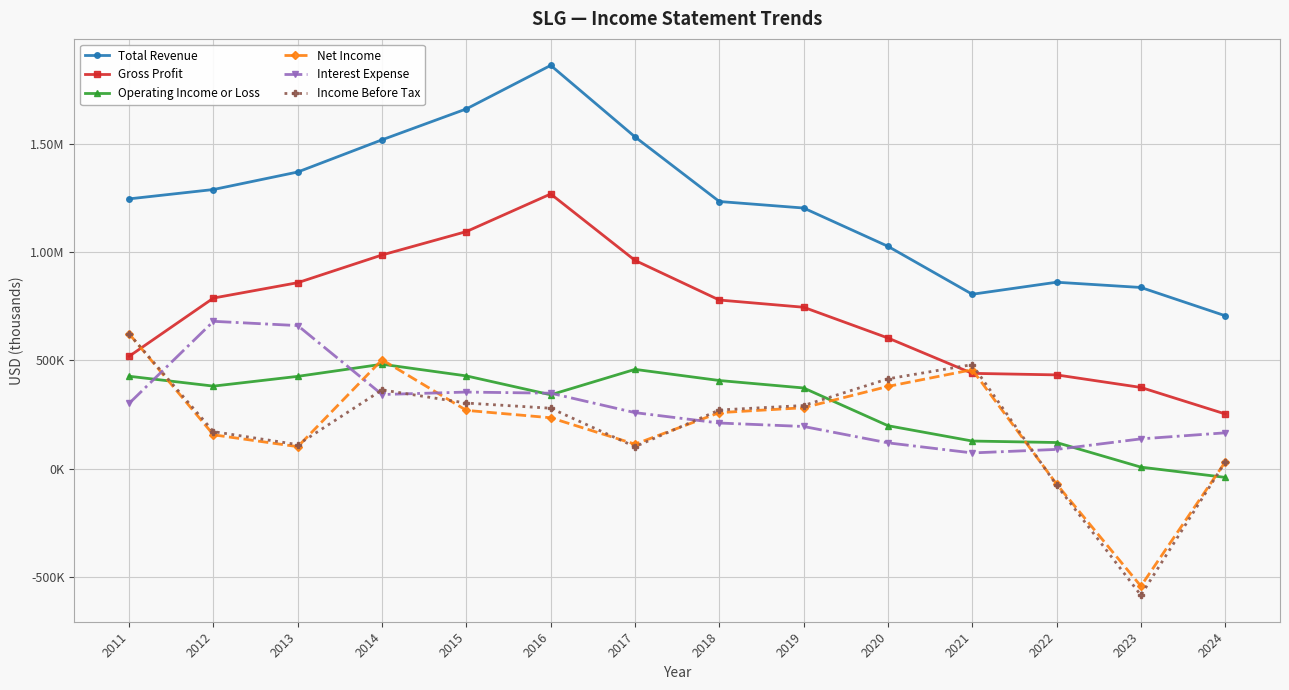

Is this an area chart (filled region under the line)?

No